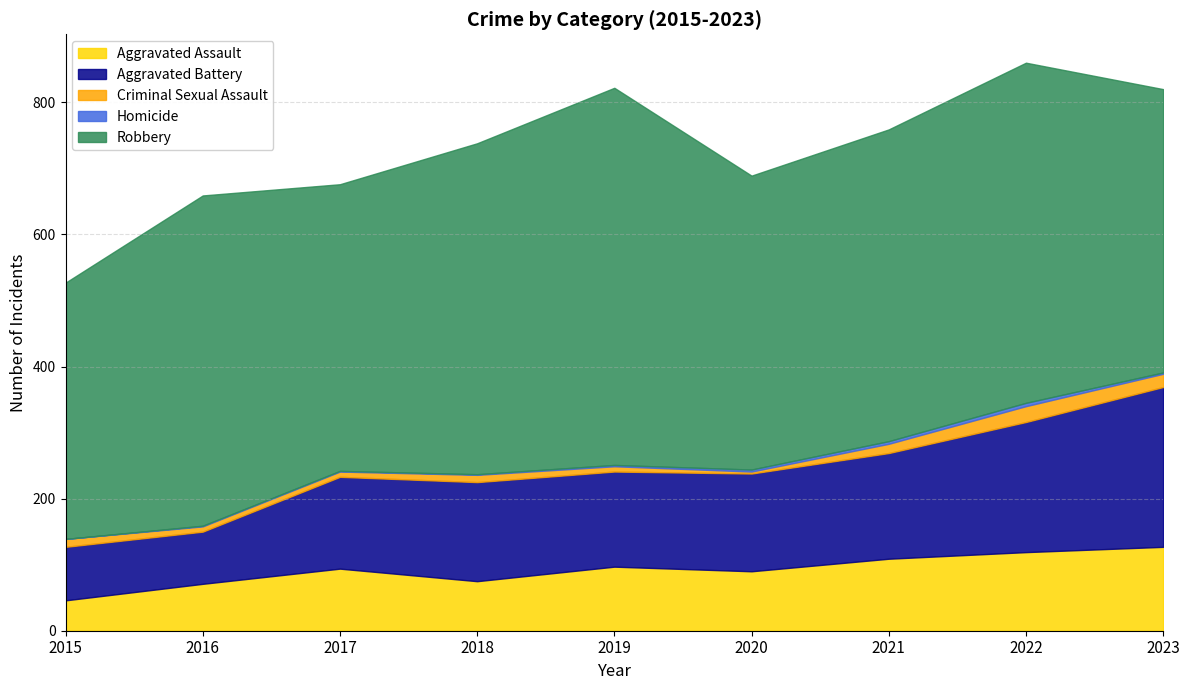

True or false: Aggravated Assault has a value of 82 at 2015.

False